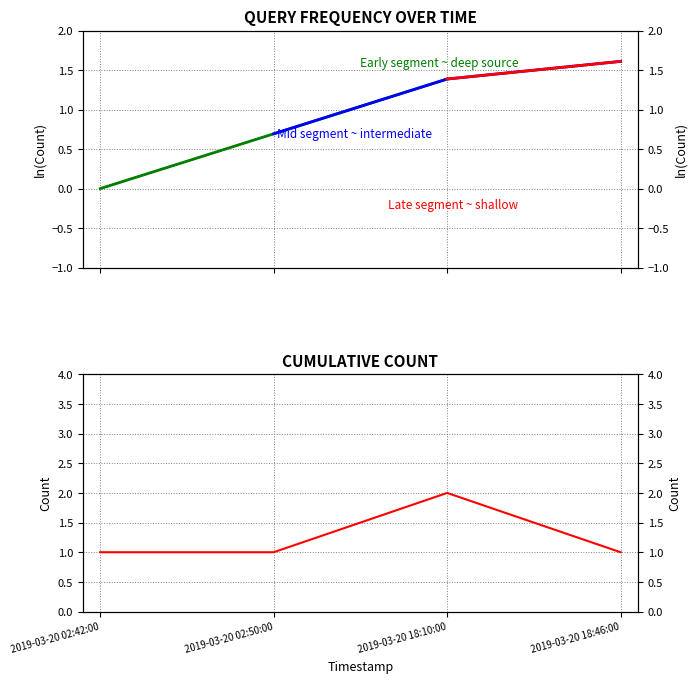

Rank the categories by value from lowest to highest.

2019-03-20 02:42:00, 2019-03-20 02:50:00, 2019-03-20 18:46:00, 2019-03-20 18:10:00